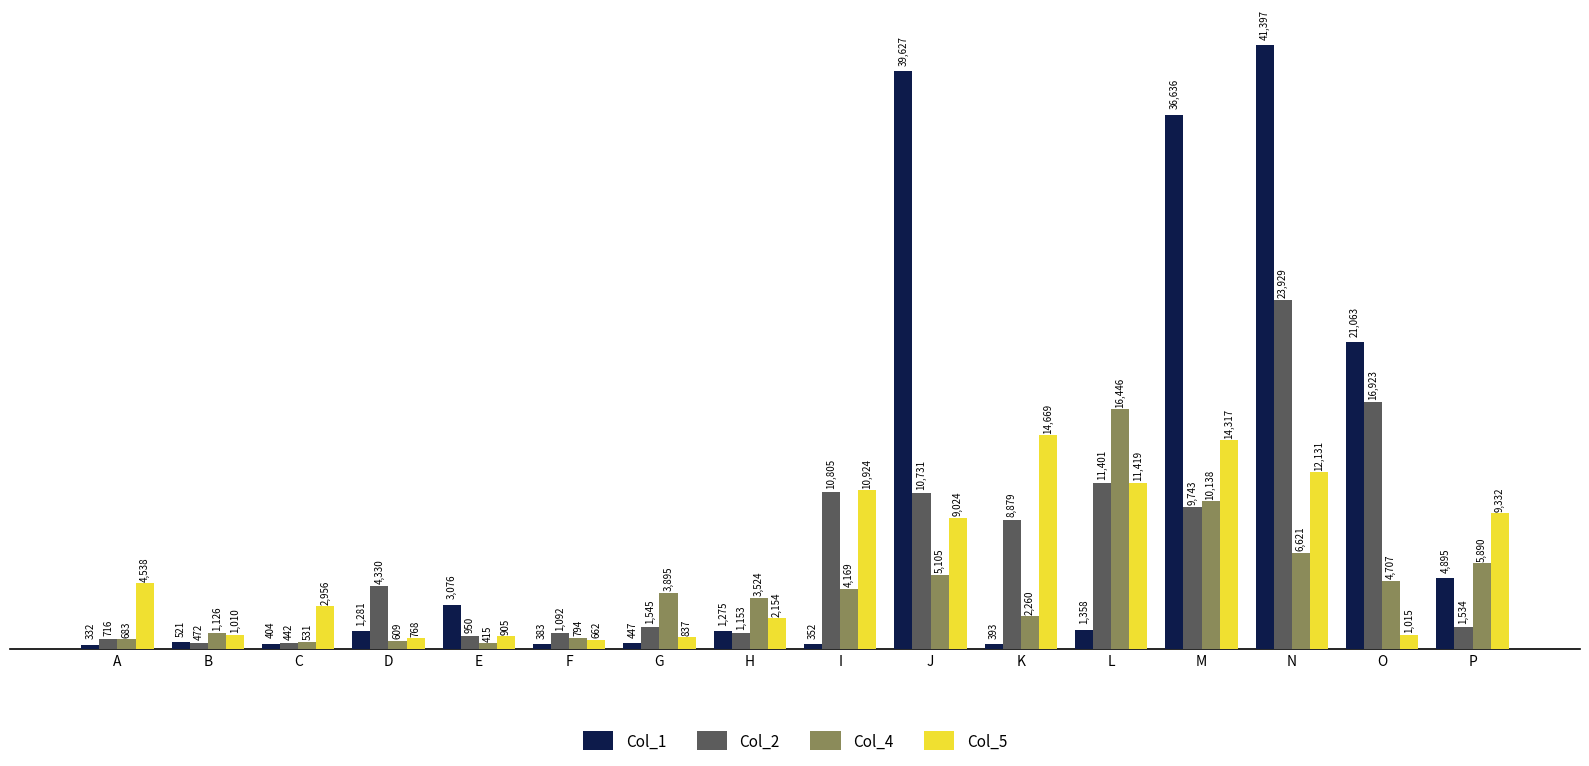

Which series has the largest total across all categories?

Col_1